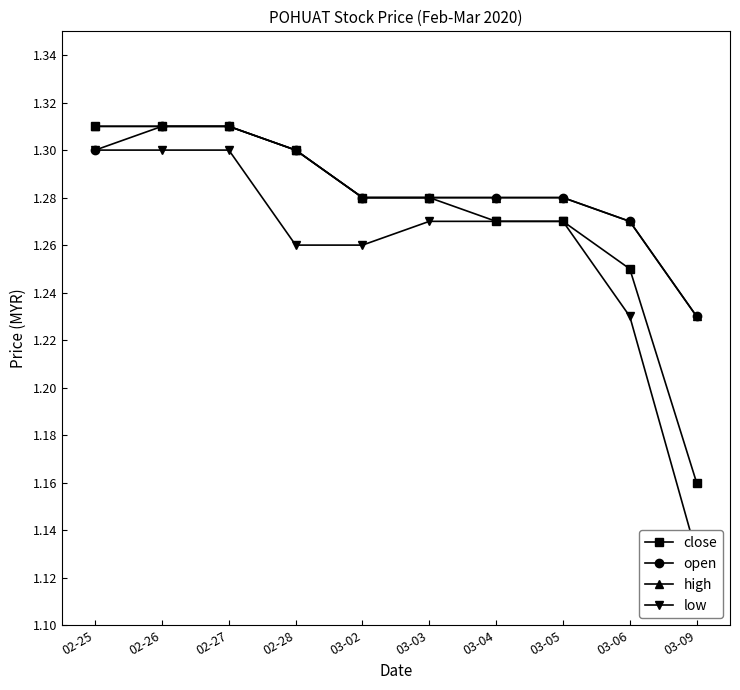

Count the high values in the range 1 to 2.

10